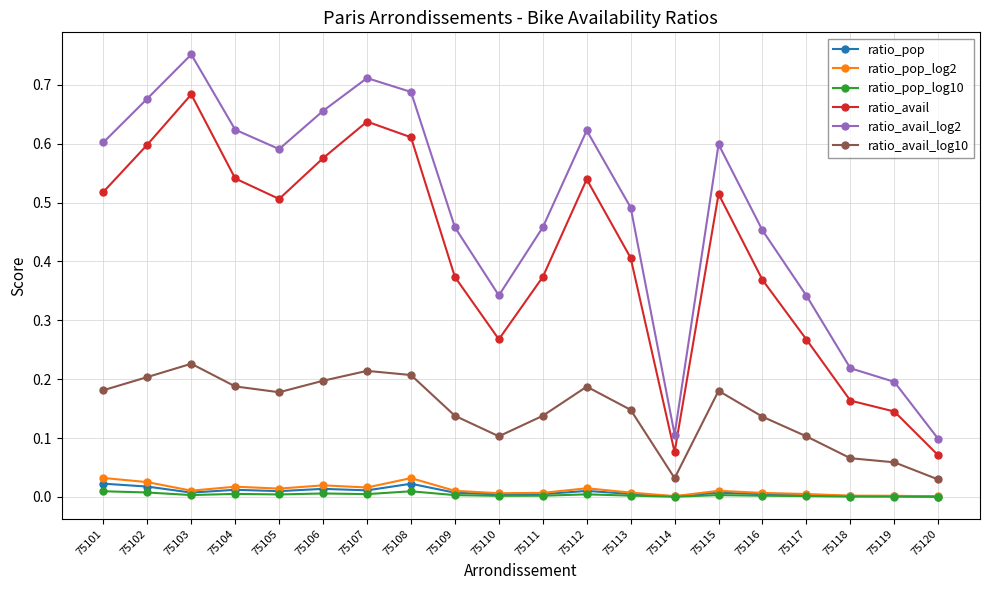

True or false: ratio_avail_log2 and ratio_avail cross at least once.

False